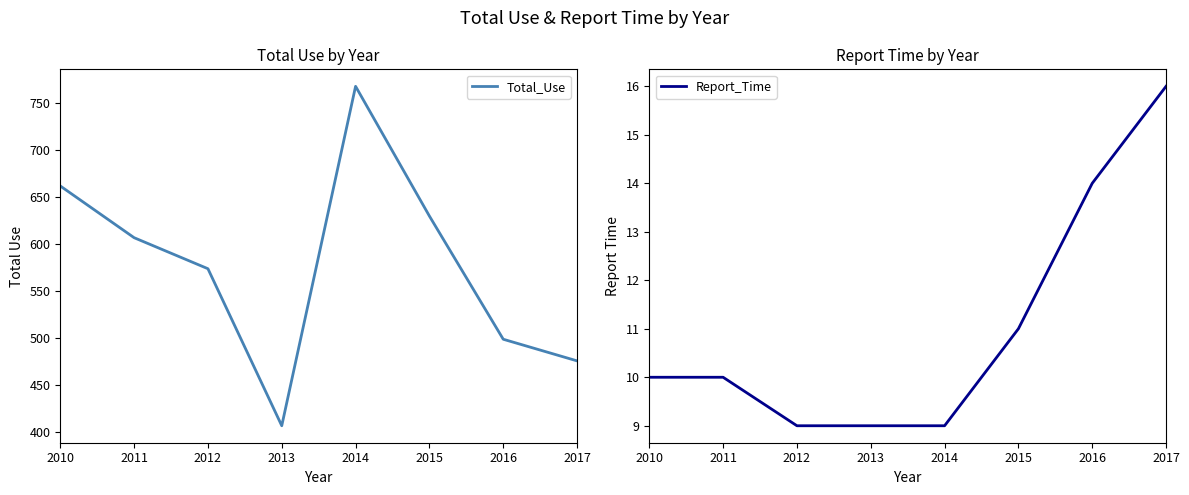

Where does the Total_Use series first go above 607?

2010